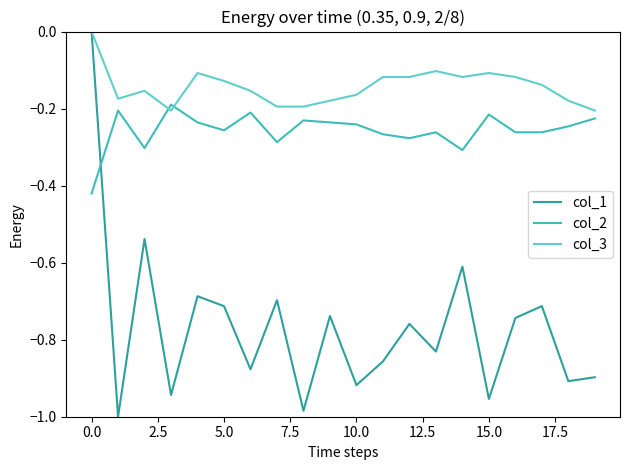

Which series has the largest range (max minus min)?

col_1